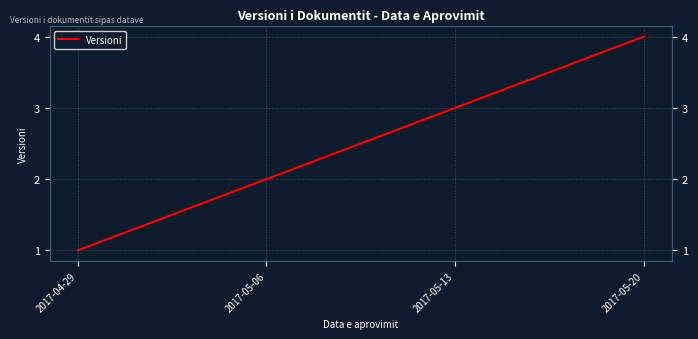

At which label is the value closest to 2?

2017-05-06